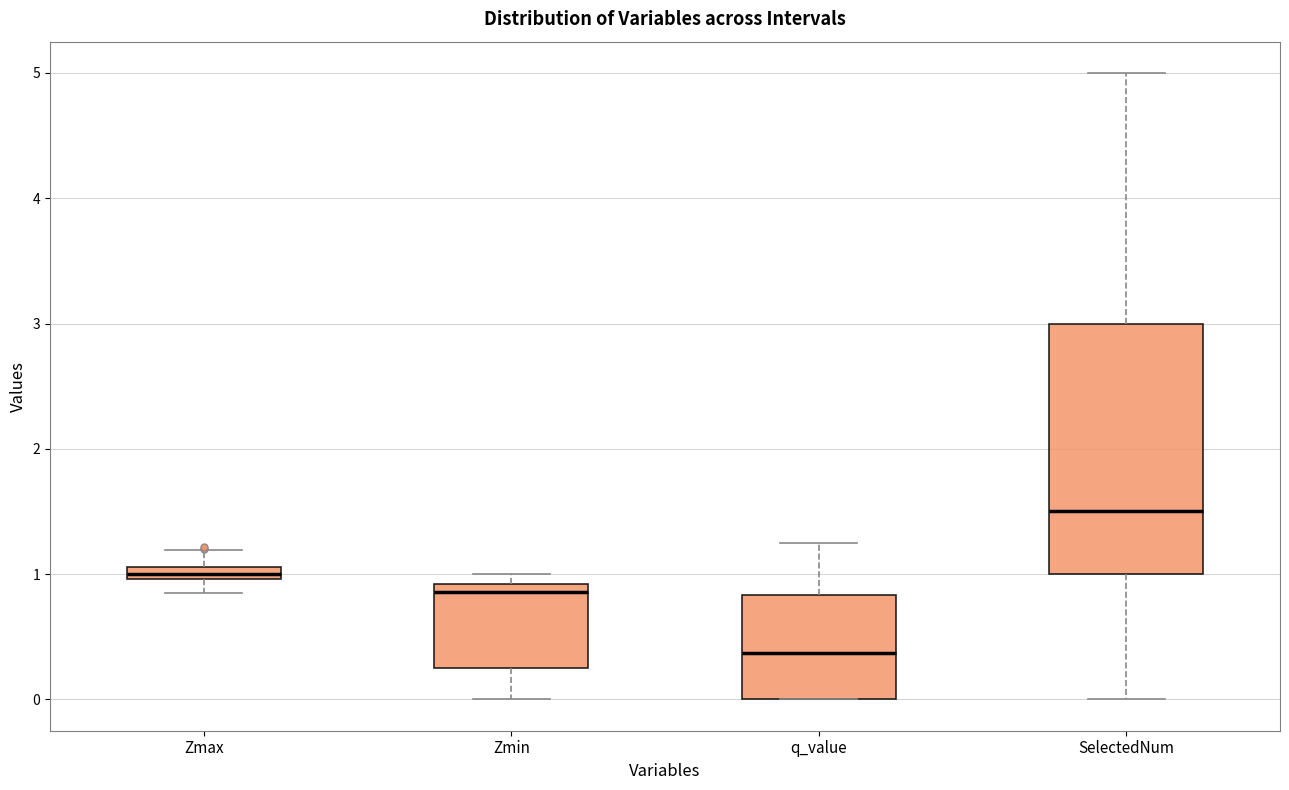

Which box's median line is the highest?

SelectedNum